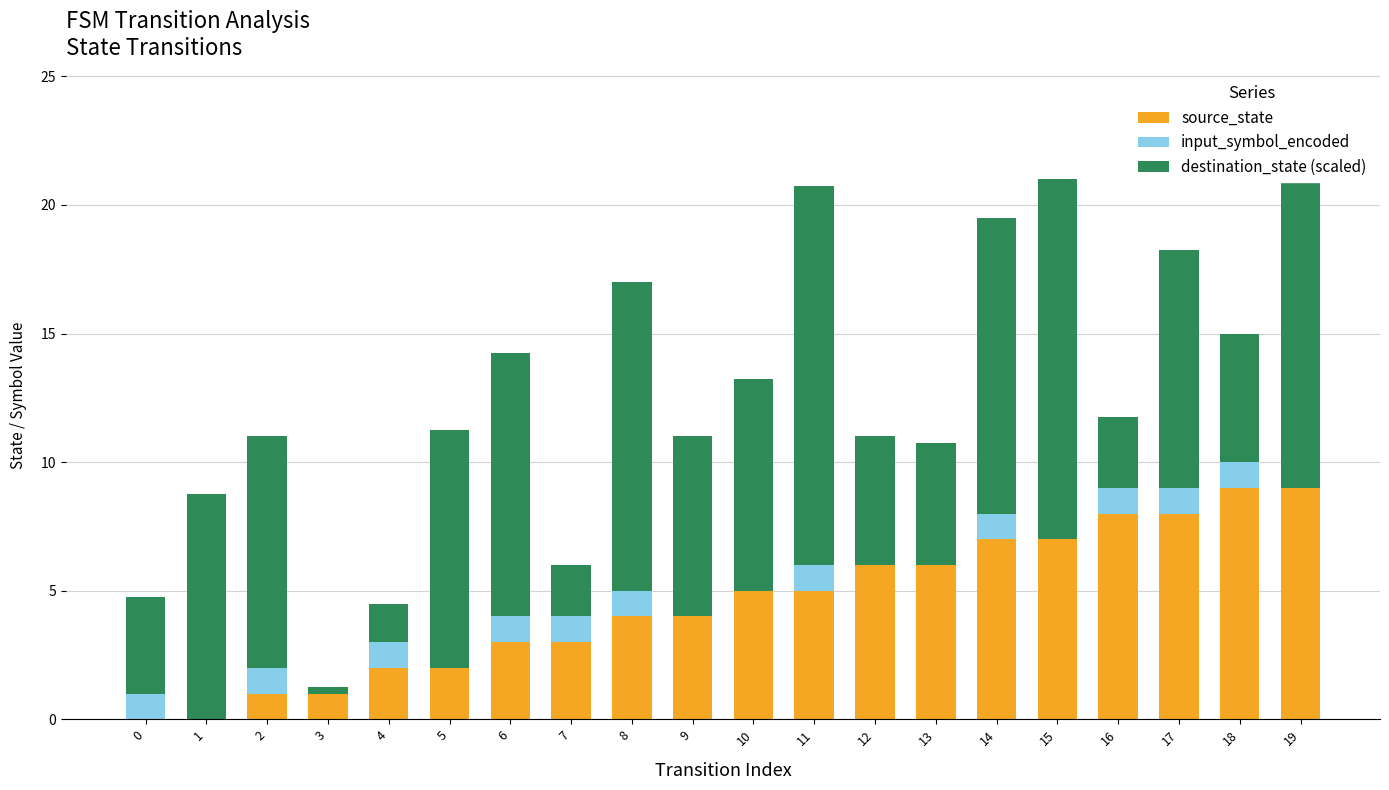

How many positive values does the input_symbol_encoded series have?

11